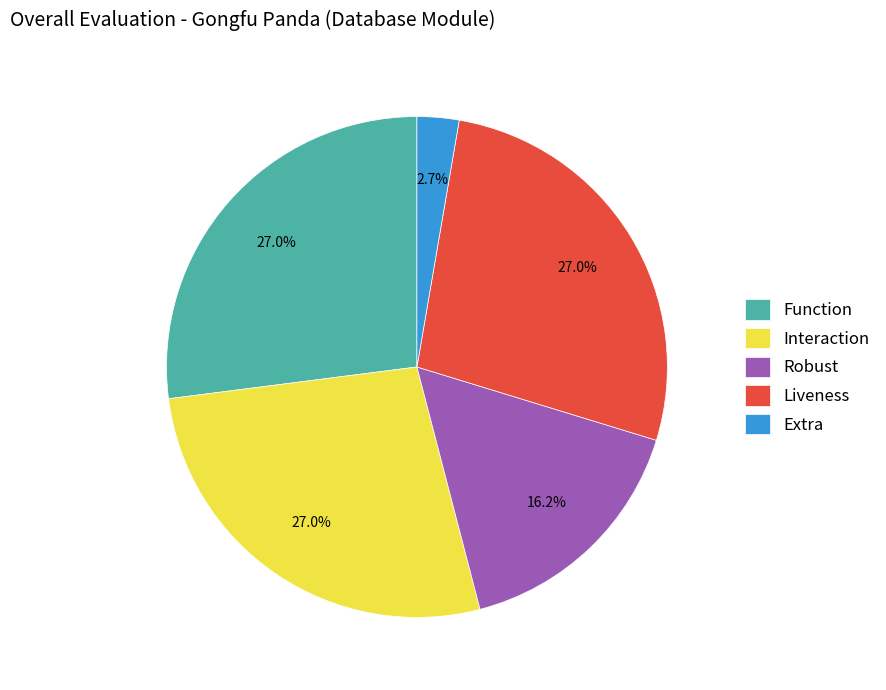

Count the number of slices in the pie.

5